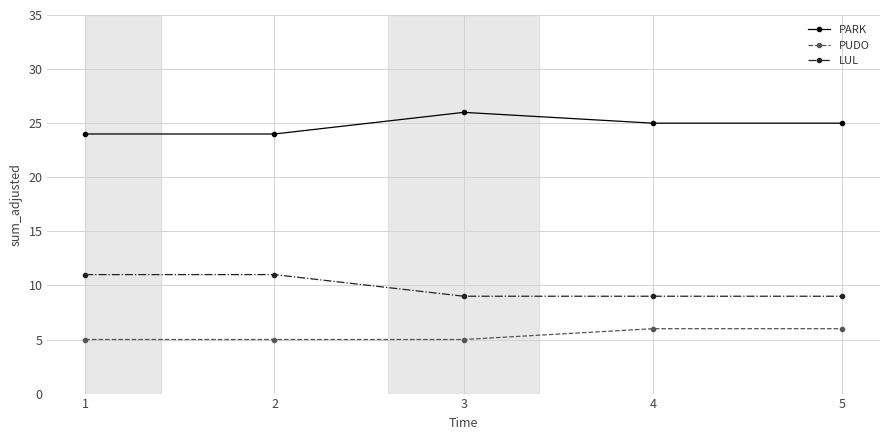

Does the chart display data point markers on the line(s)?

Yes